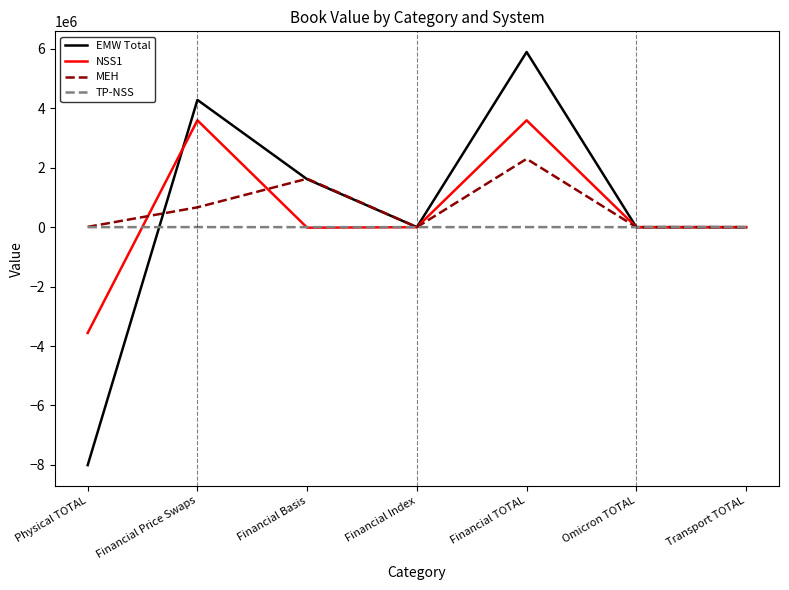

The MEH series shows -722859.5 at Transport TOTAL. True or false?

False